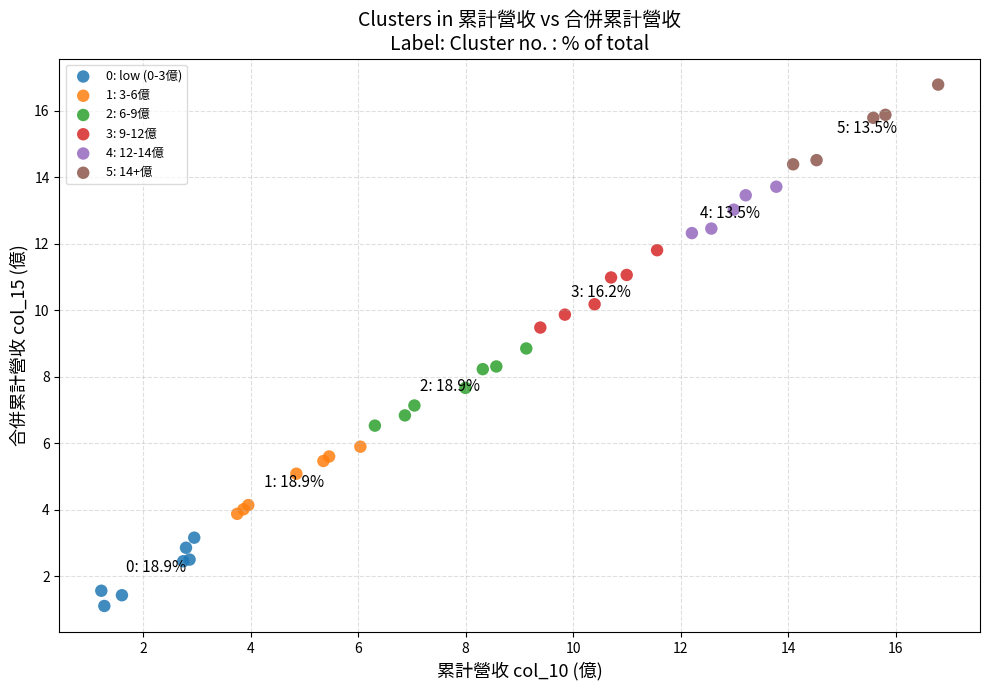

Which series reaches the maximum Y coordinate?

5: 14+億